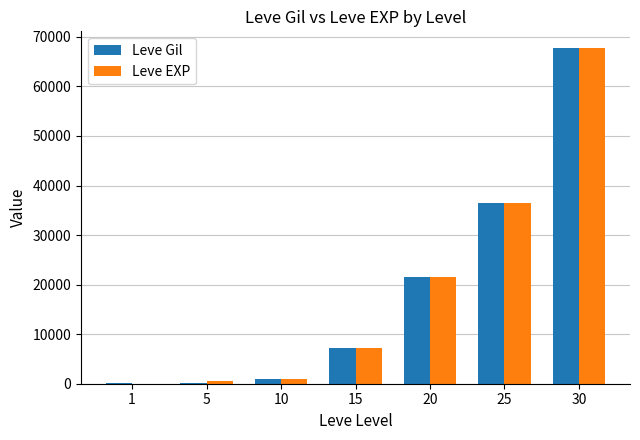

Is the value of Leve EXP at 25 greater than the value of Leve Gil at 30?

No